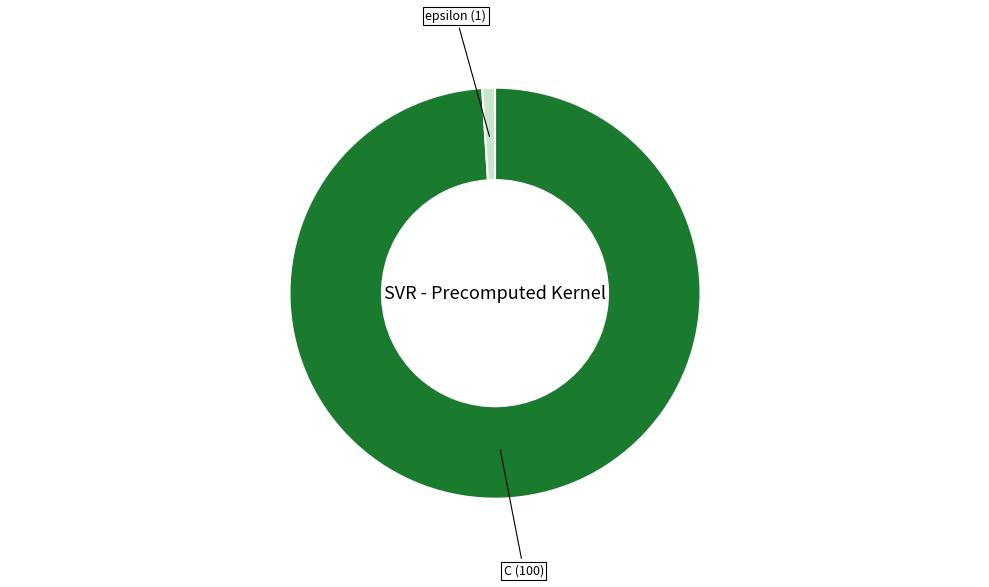

Is there any slice that represents more than half of the pie?

Yes